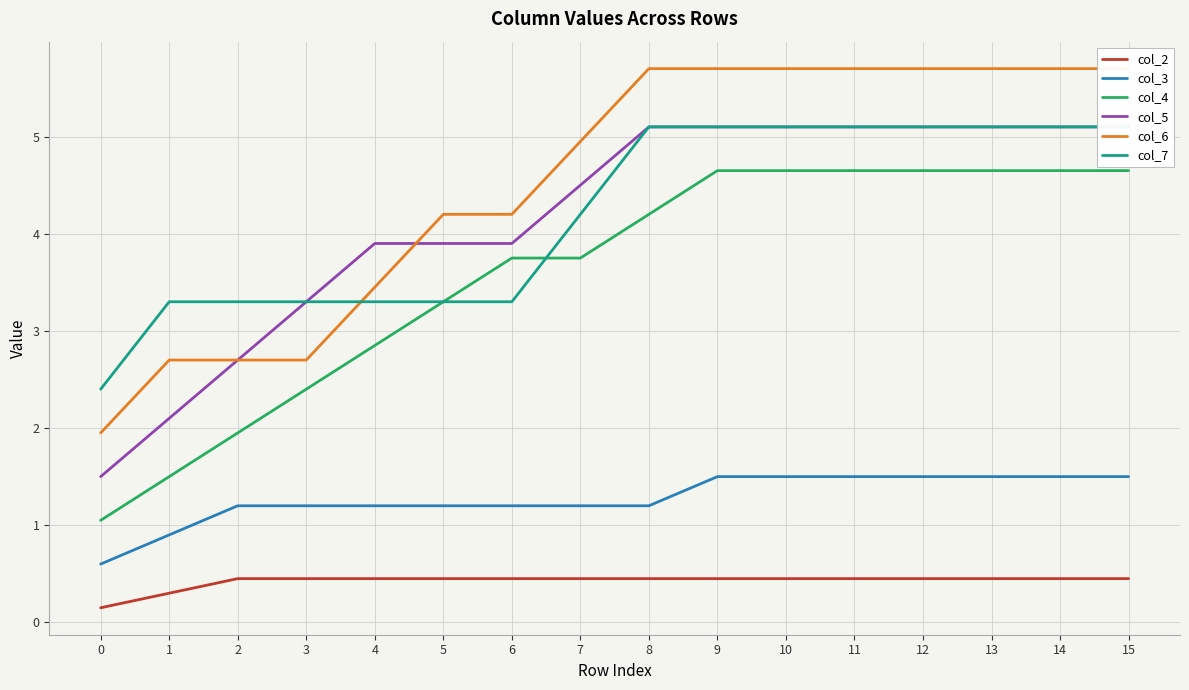

The col_7 series shows 1.0 at 0. True or false?

False